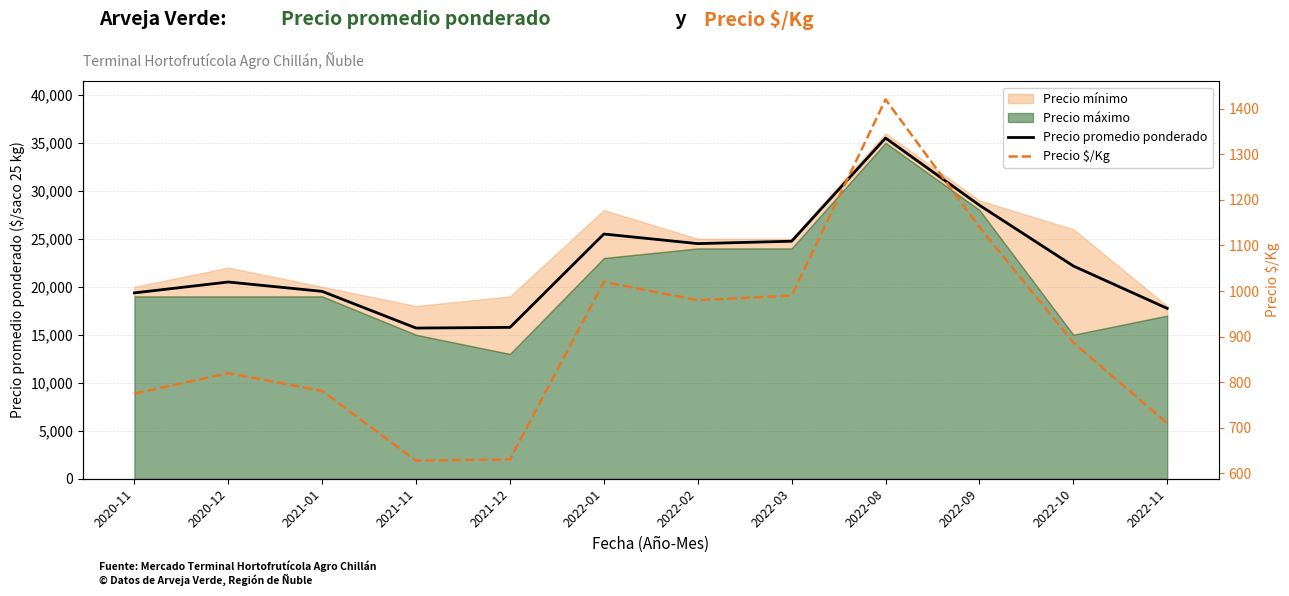

Where is the first local maximum for Precio $/Kg?

2020-12